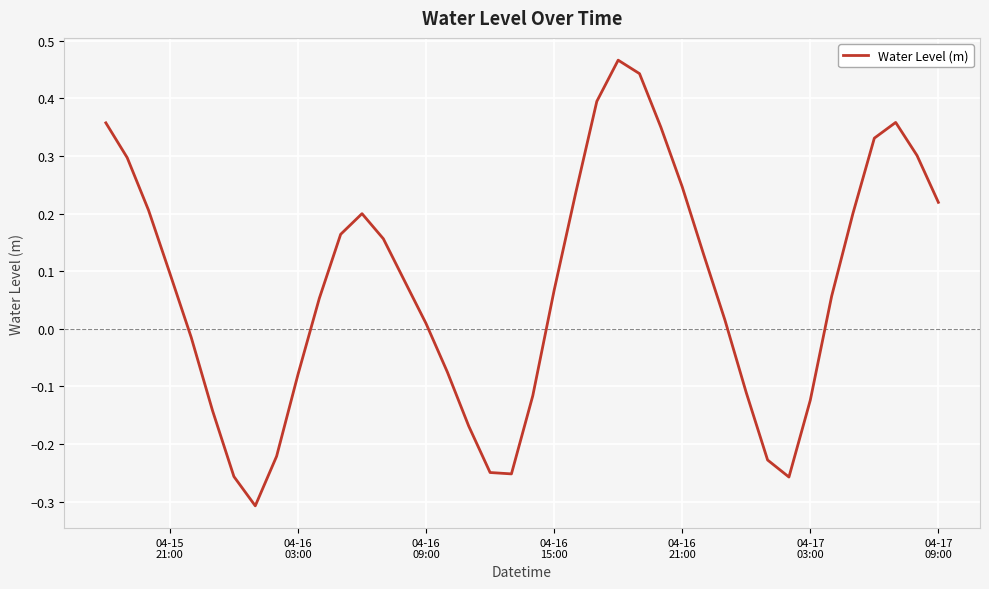

What is the difference between the maximum and minimum values?

0.8